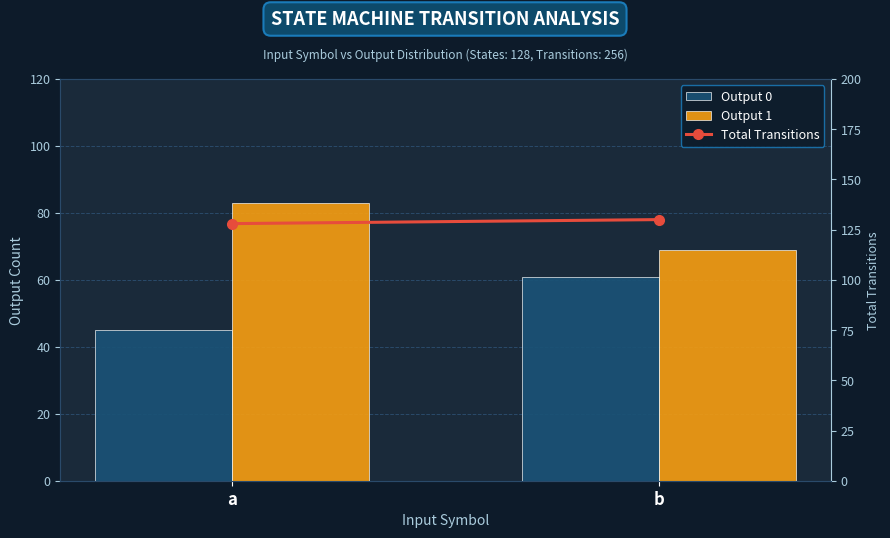

Reading left to right, what are all the values shown in this chart?

Output 0: 45	61
Output 1: 83	69
Total Transitions: 128	130